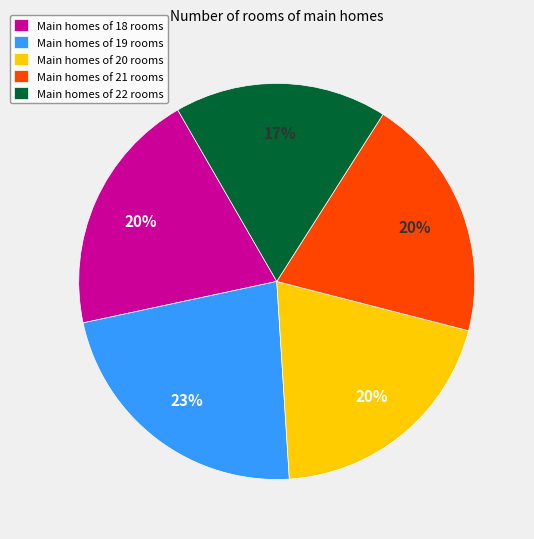

Approximately how many times larger is the value at Main homes of 18 rooms compared to Main homes of 21 rooms?

1.0